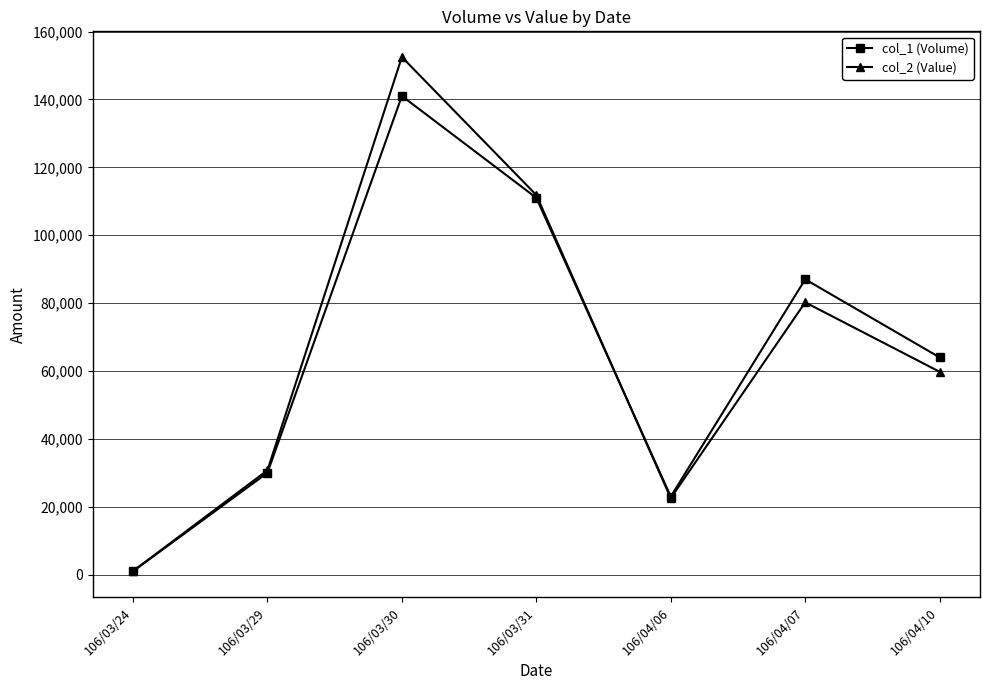

At which category does the chart reach its peak across all series?

106/03/30